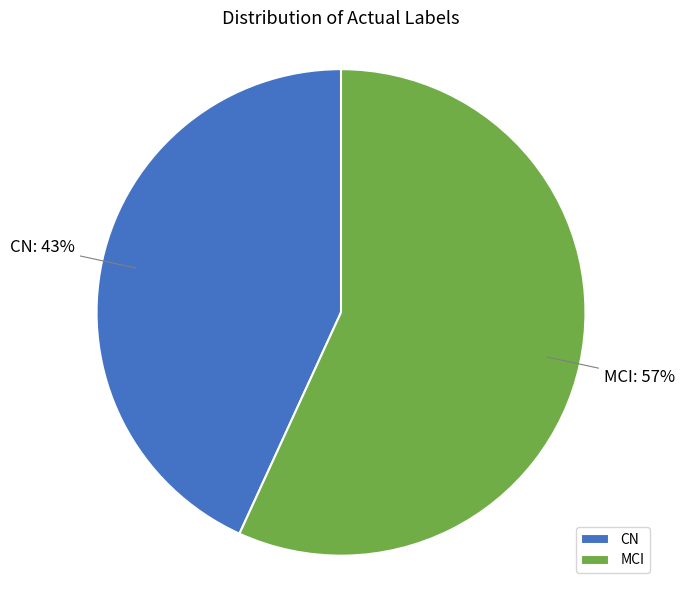

Is there a majority slice in this chart?

Yes